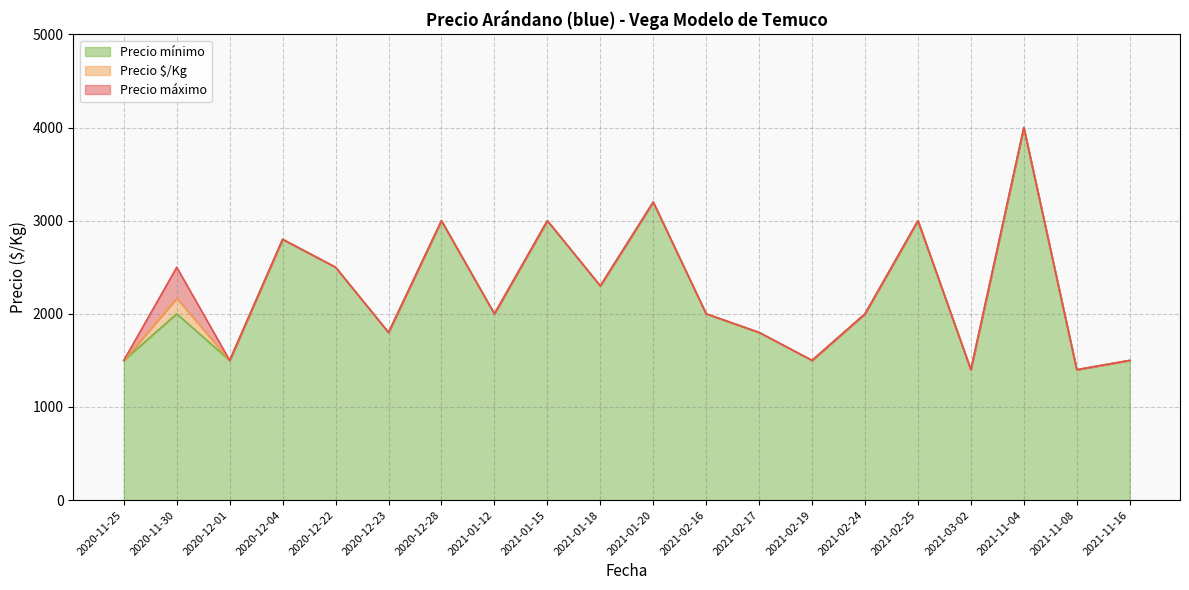

True or false: Precio mínimo has more than 1 points higher than both neighbors.

True